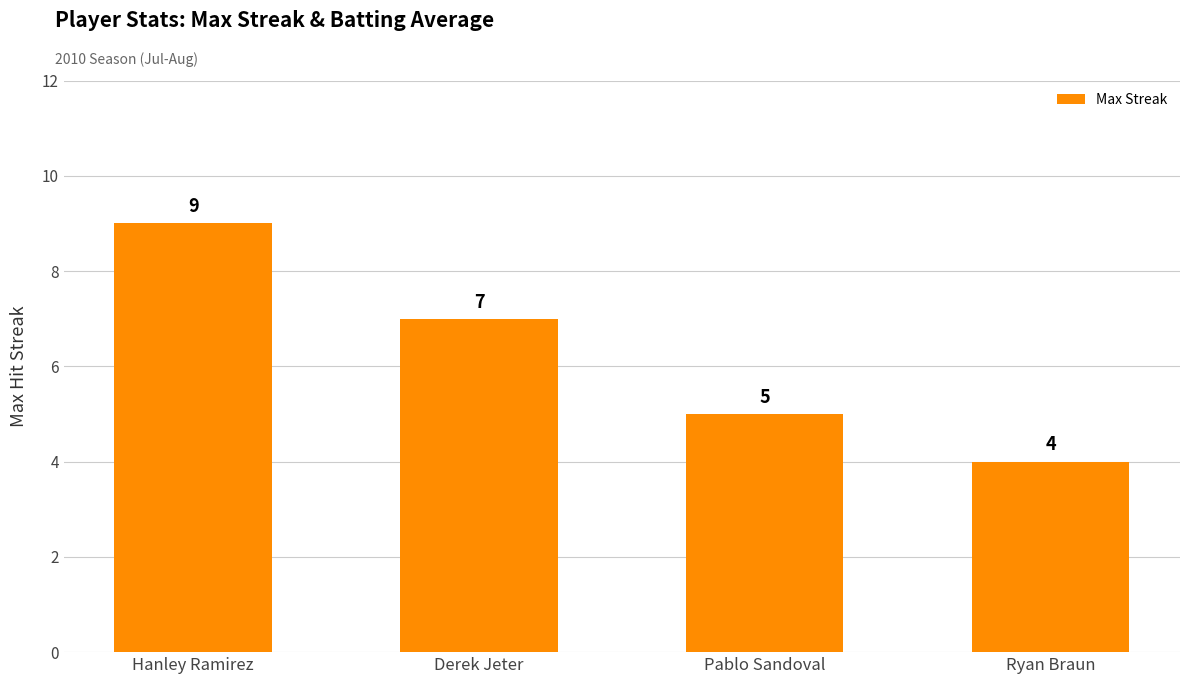

What value does the data have at Pablo Sandoval?

5